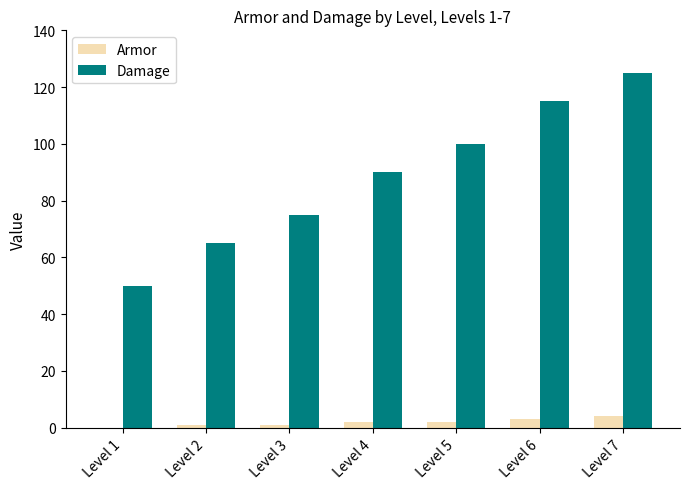

Is the value of Armor at Level 3 greater than the value of Damage at Level 6?

No